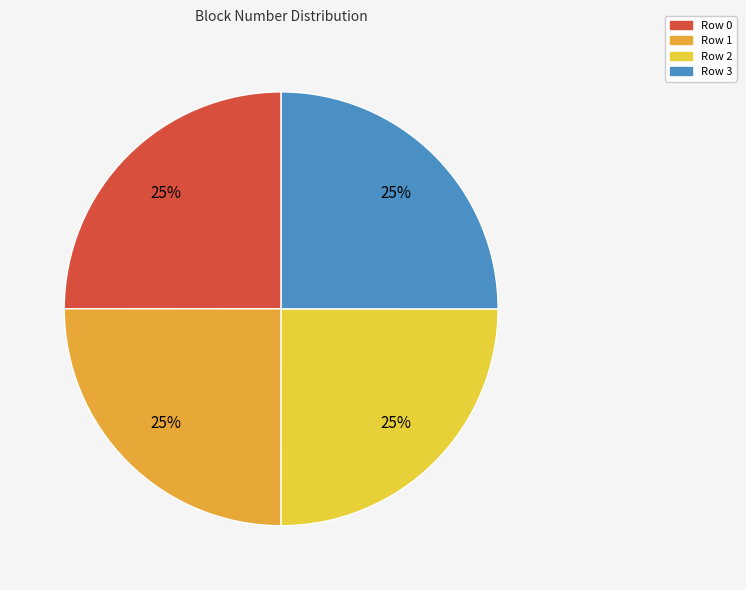

Count the number of slices in the pie.

4